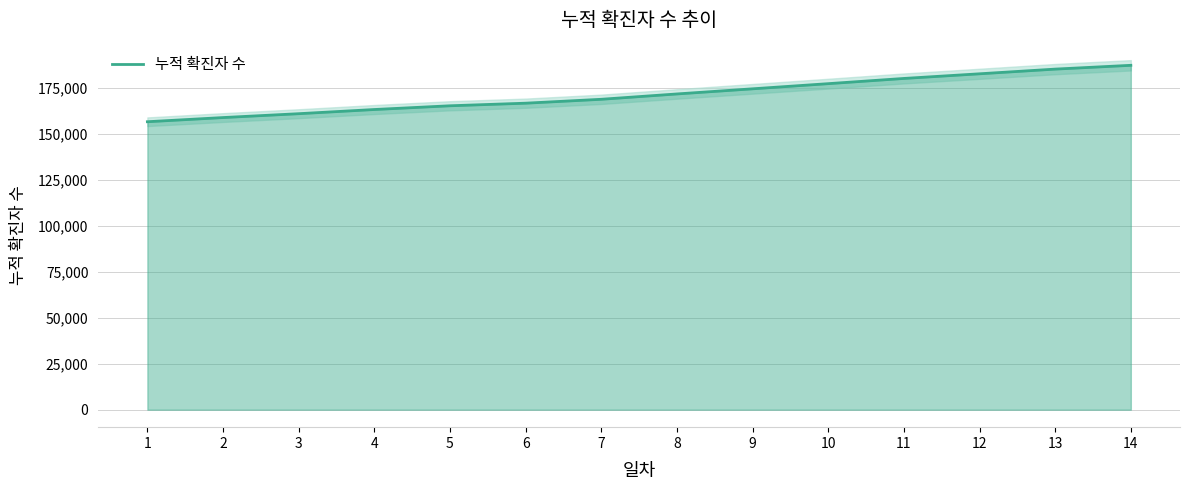

What is the sum of all values?

2397807